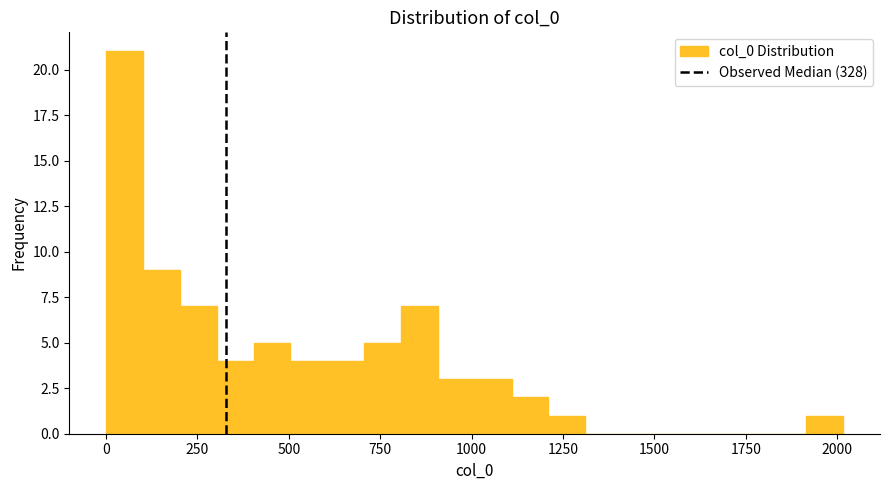

Around what value on the x-axis is the tallest bar? Give the approximate position of its centre, as read against the axis.

50